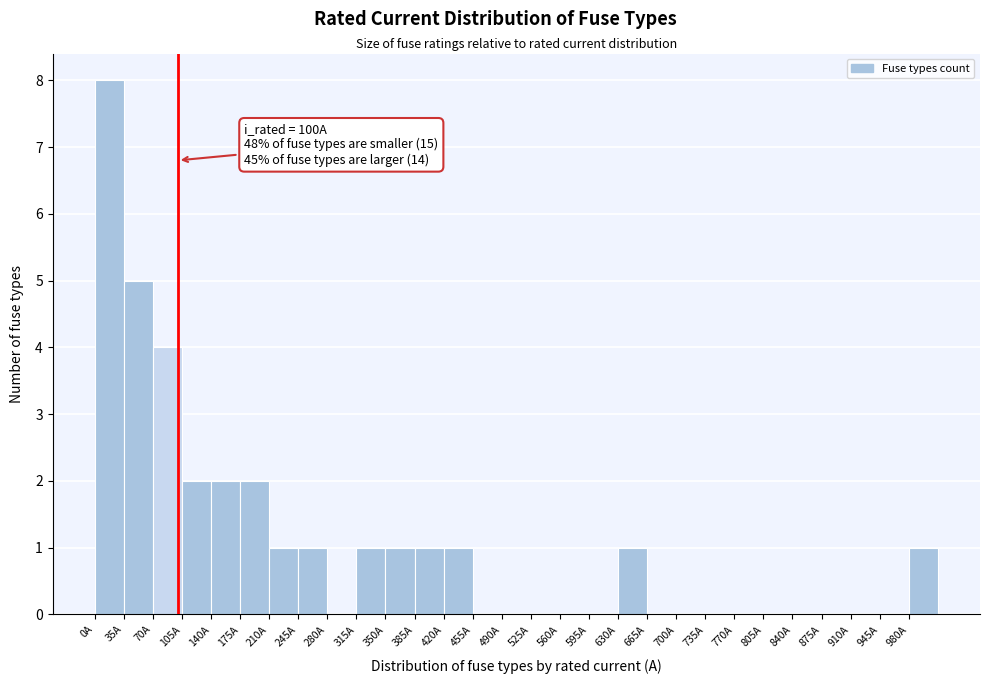

Which range on the x-axis has the tallest bar?

0 to 35